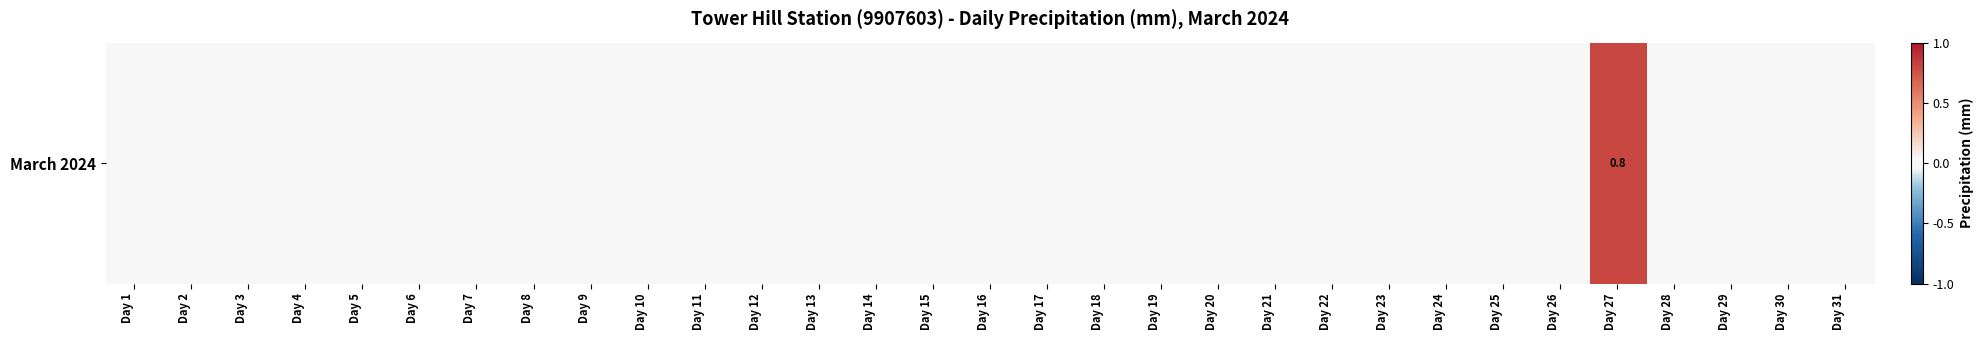

Is it true that the value at Day 24 is 0.2?

False